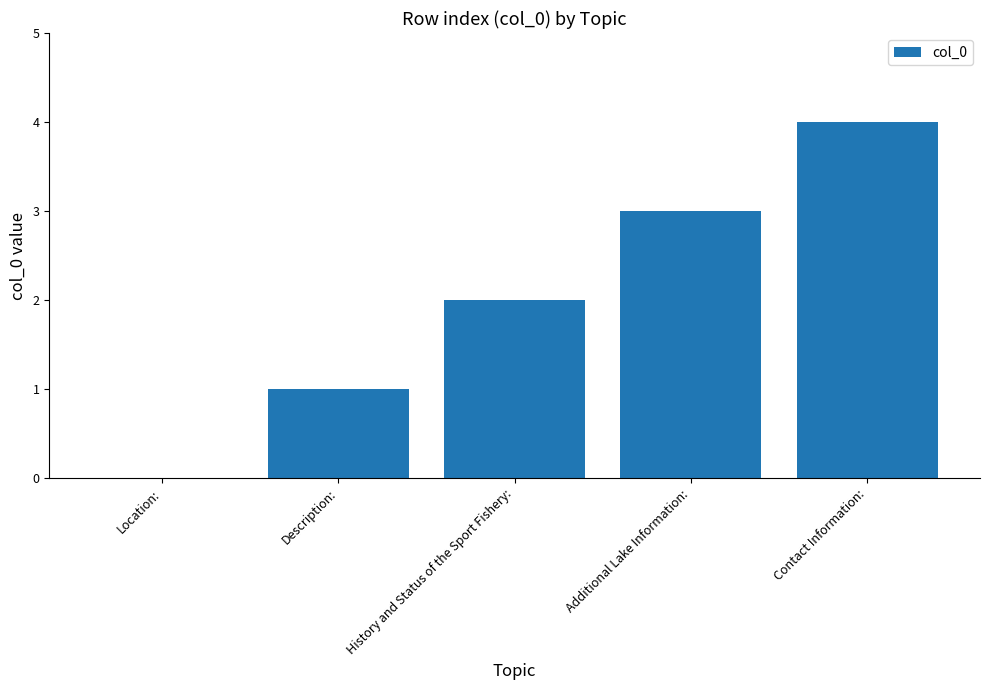

The chart shows a value of 1 at Description:. True or false?

True